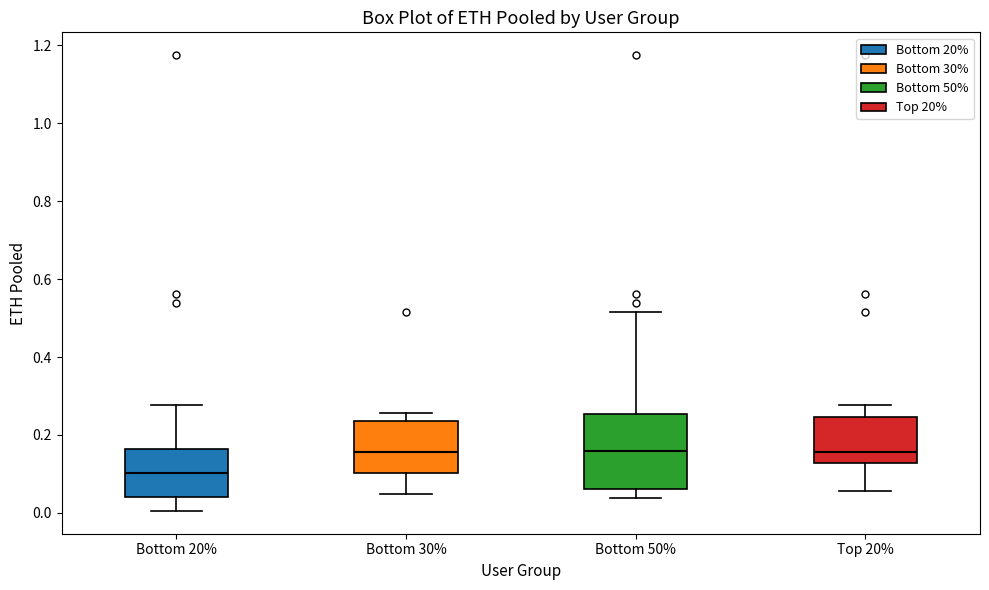

Reading left to right, transcribe this box plot: for each box, give where its median line is, the range the box spans, and where its two whiskers end, as read against the y-axis. The values are not printed on the chart, so give them approximately, as read against the axis.

Bottom 20%: median 0.10, box 0.04 to 0.16, whiskers 0.00 to 0.28
Bottom 30%: median 0.16, box 0.10 to 0.24, whiskers 0.04 to 0.26
Bottom 50%: median 0.16, box 0.06 to 0.26, whiskers 0.04 to 0.52
Top 20%: median 0.16, box 0.12 to 0.24, whiskers 0.06 to 0.28